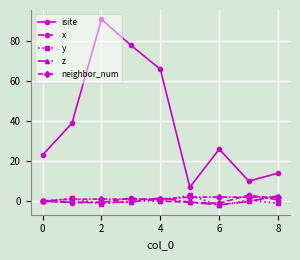

What is the sum of all x values?

2.0